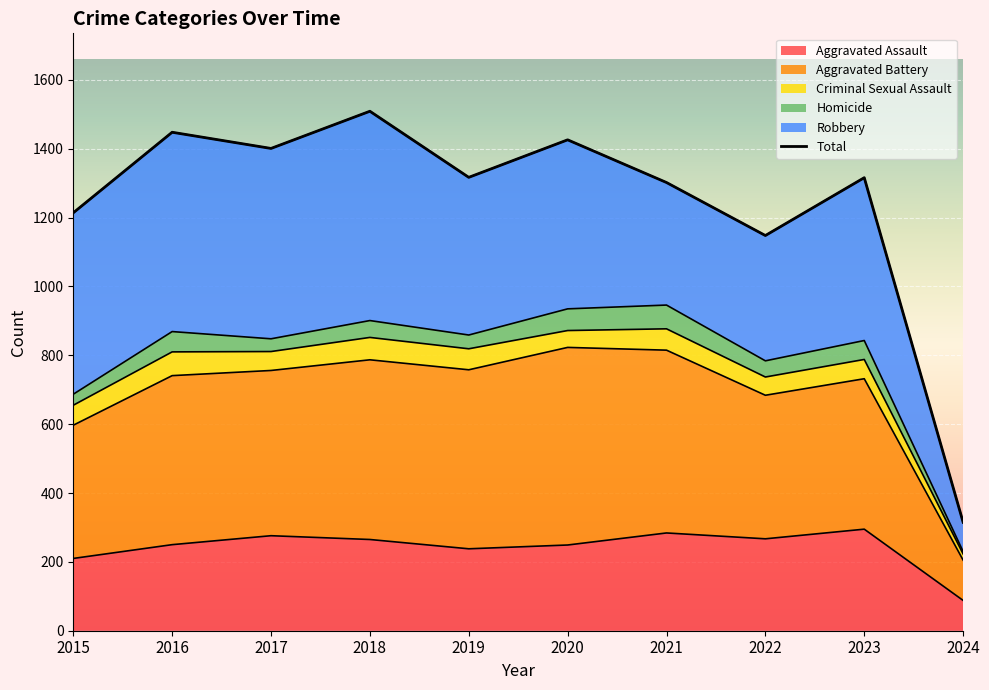

Which category has the highest value across all series?

2018